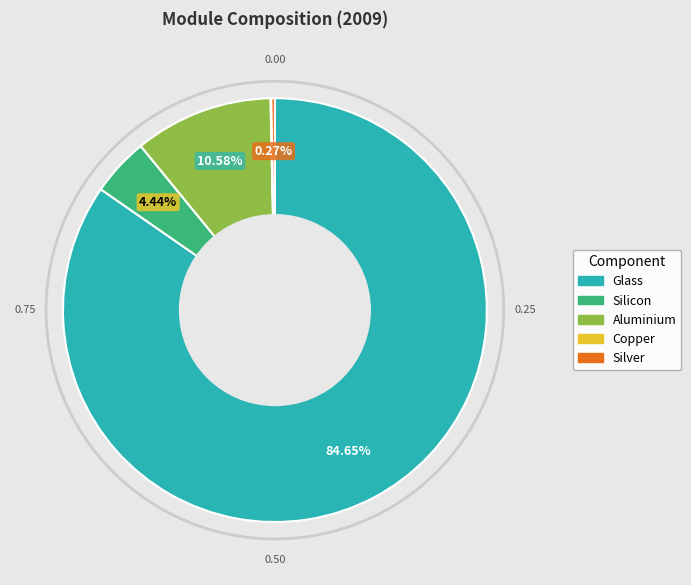

The Glass slice represents 85% of the pie. True or false?

True